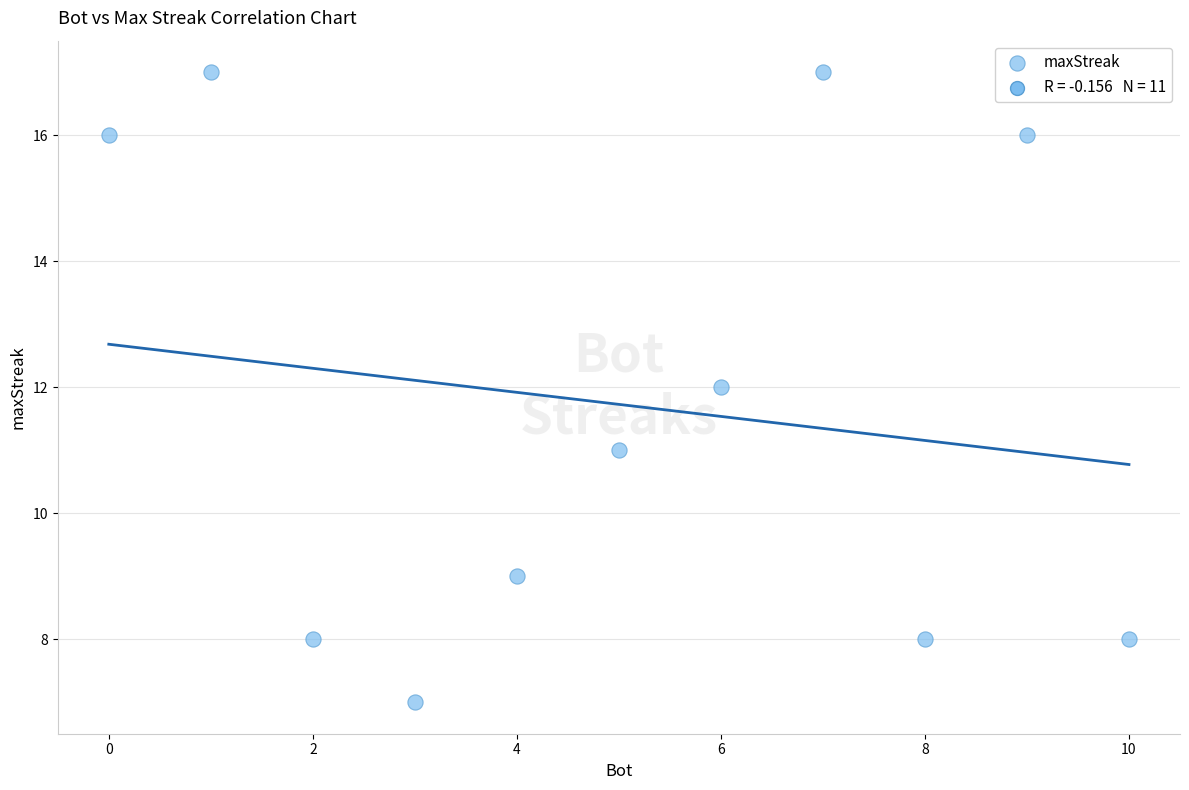

What is the average Y value?

12